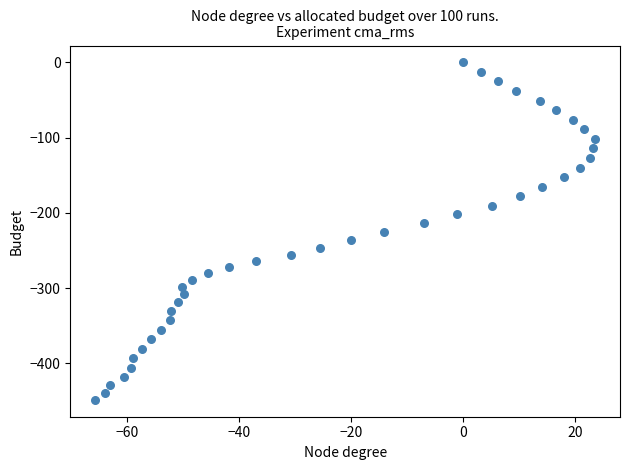

What is the range of X values (max minus min)?

89.3